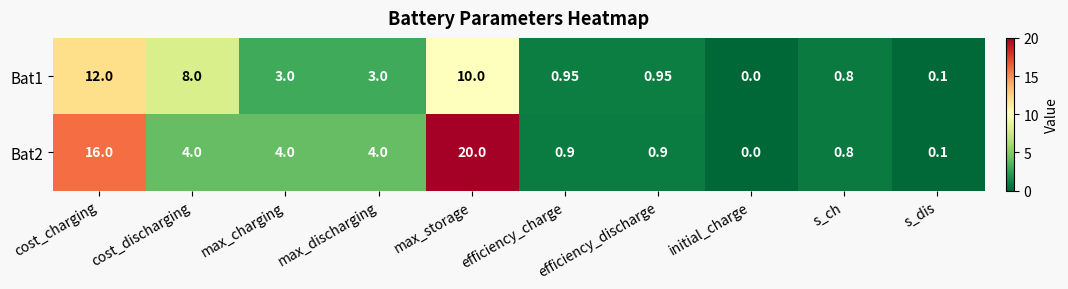

What is the total value across all series at s_ch?

1.6